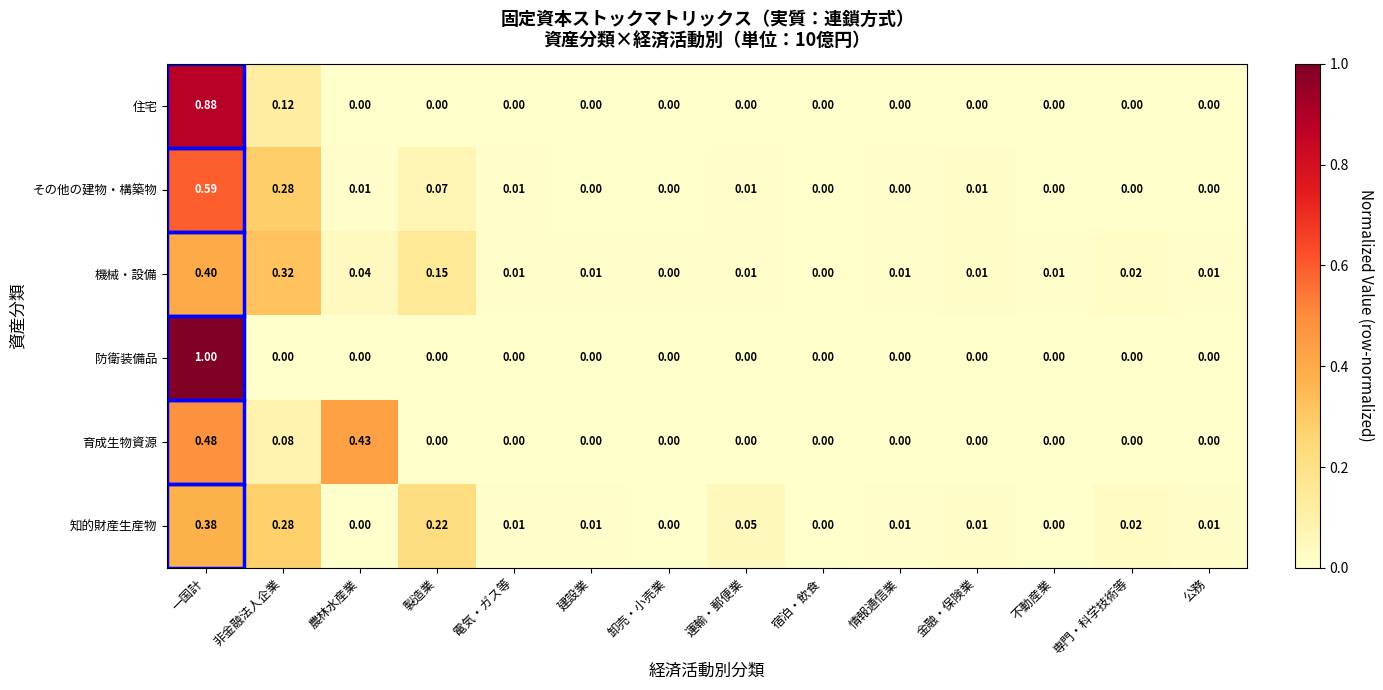

Rank the series by their maximum value, from lowest to highest.

知的財産生産物, 機械・設備, 育成生物資源, その他の建物・構築物, 住宅, 防衛装備品